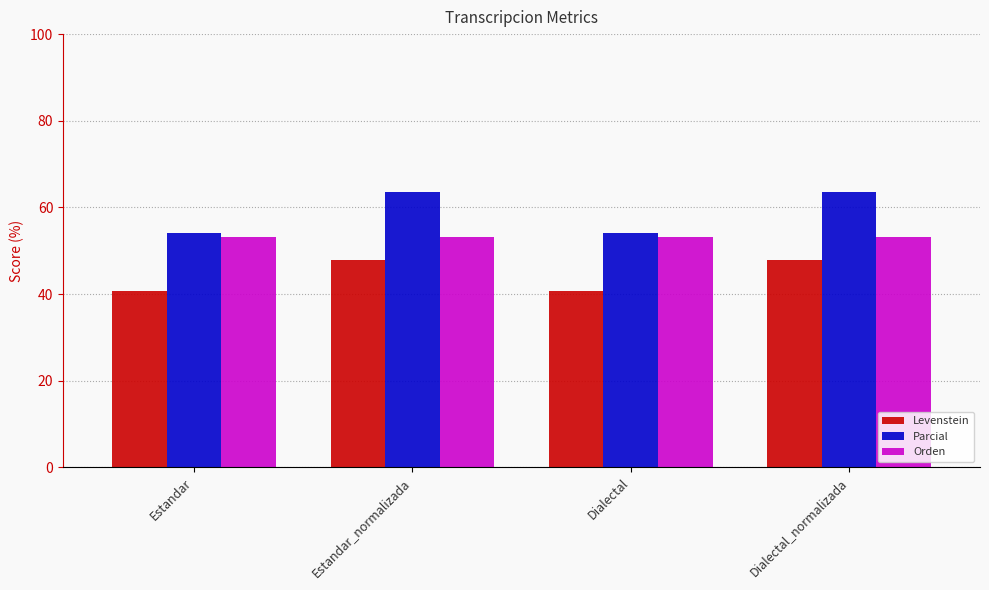

What is the maximum value for Parcial?

63.6